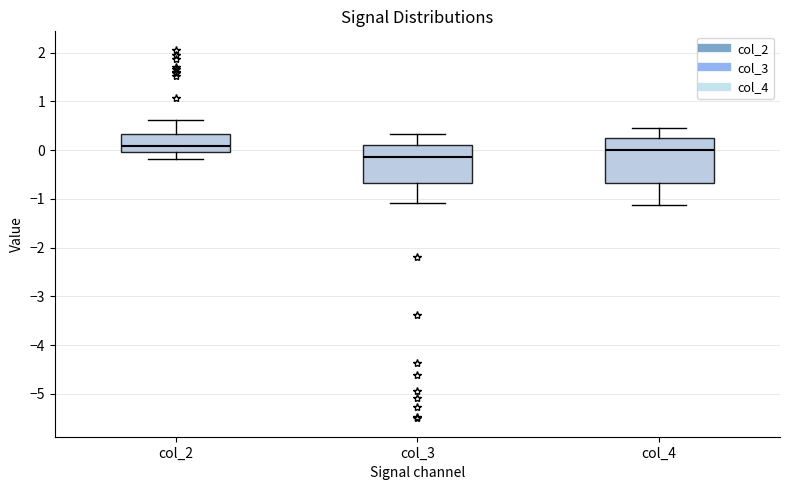

Comparing the boxes themselves (not the whiskers), which one is the tallest?

col_4